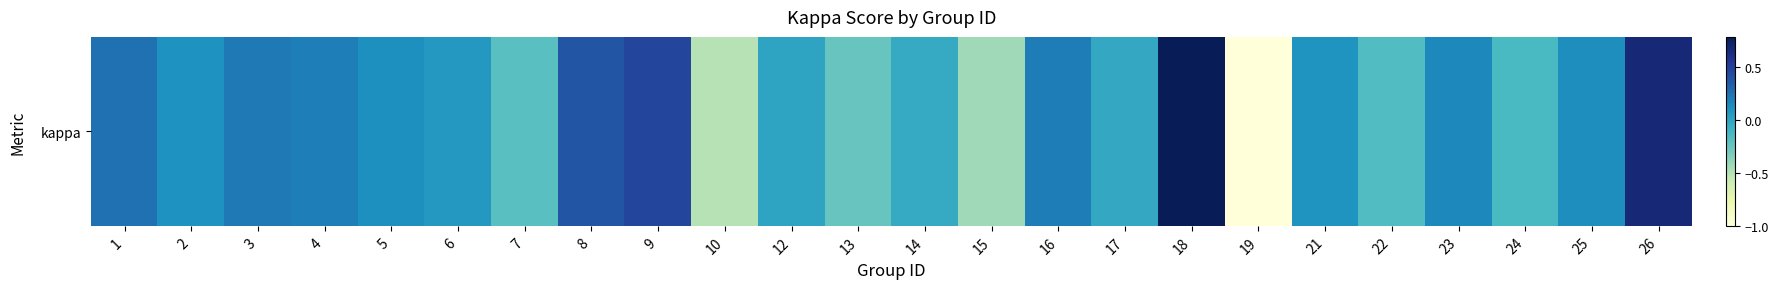

List the labels in order of value, smallest first.

19, 10, 15, 13, 7, 22, 24, 14, 17, 12, 6, 21, 2, 5, 25, 23, 4, 16, 3, 1, 8, 9, 26, 18